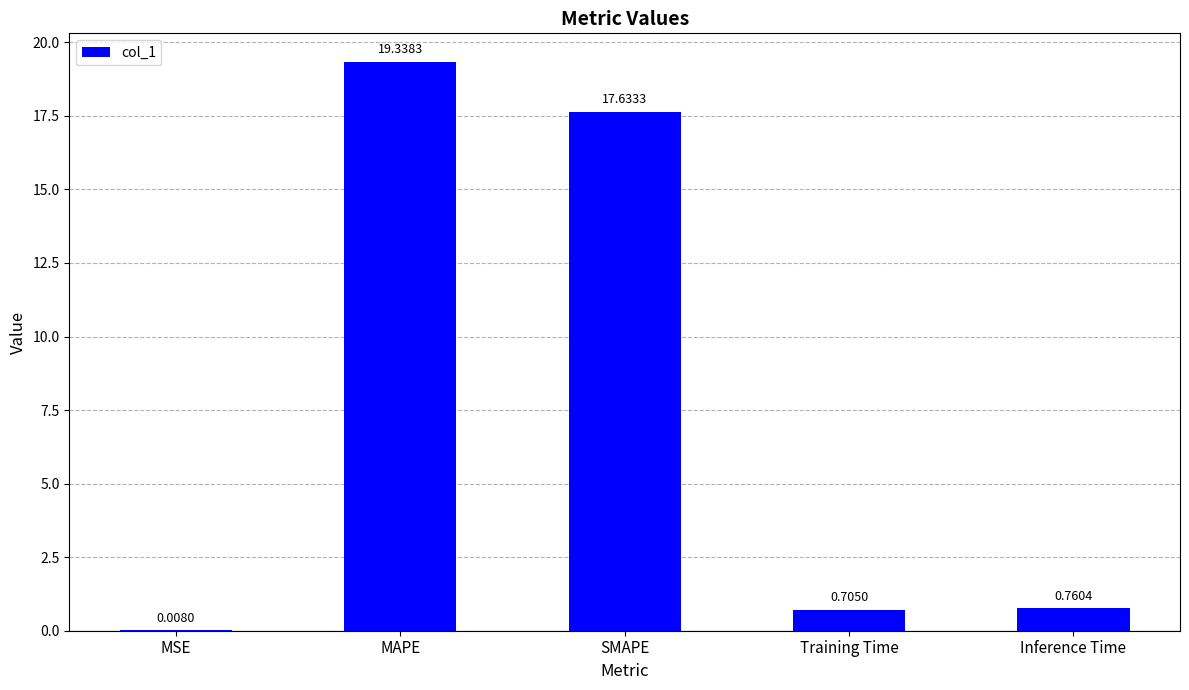

Which label corresponds to the largest value in the chart?

MAPE